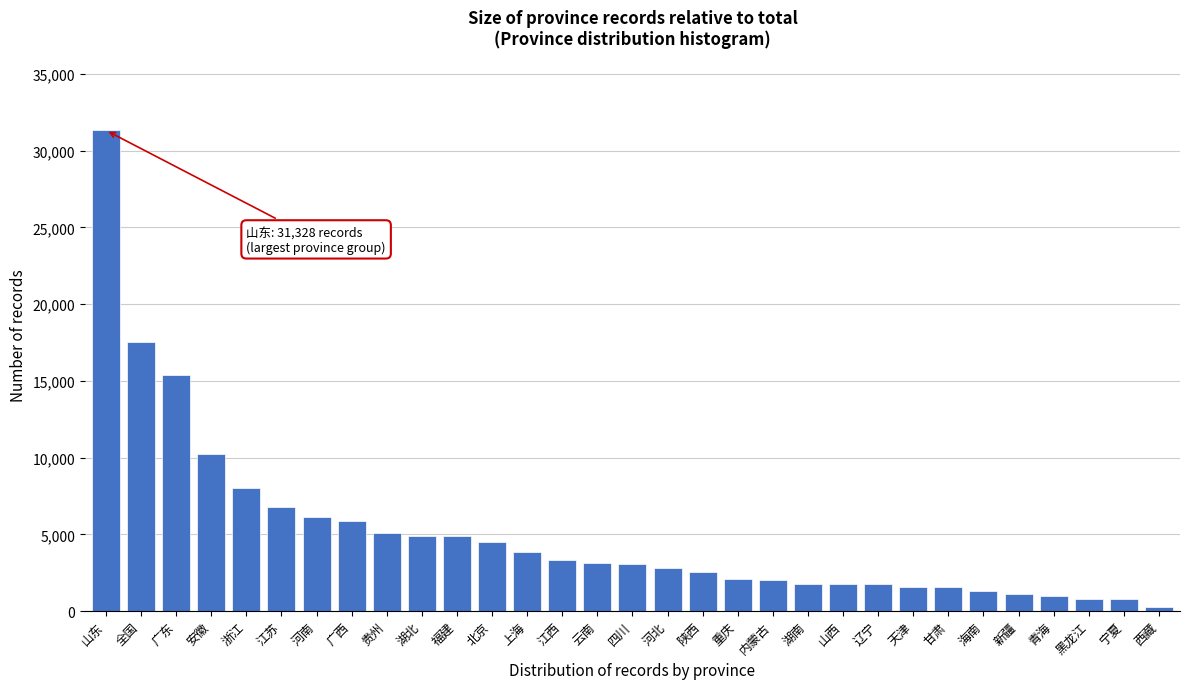

True or false: the data shows 1789 at 湖南.

True